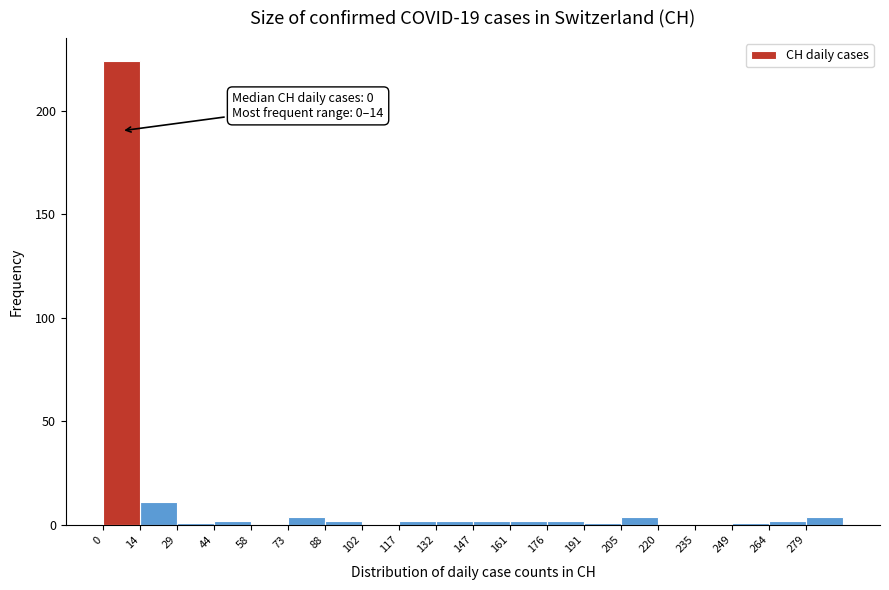

Which range on the x-axis has the tallest bar?

0 to 14